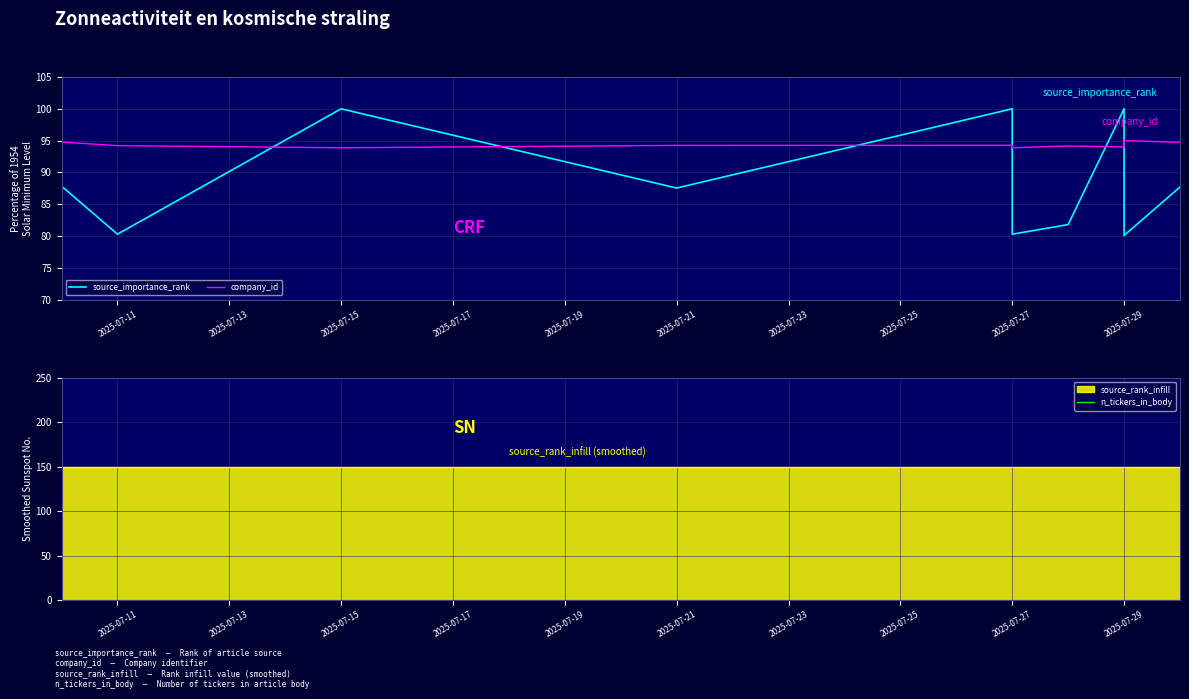

Between 2025-07-11 and 2025-07-19, which is larger?

2025-07-19